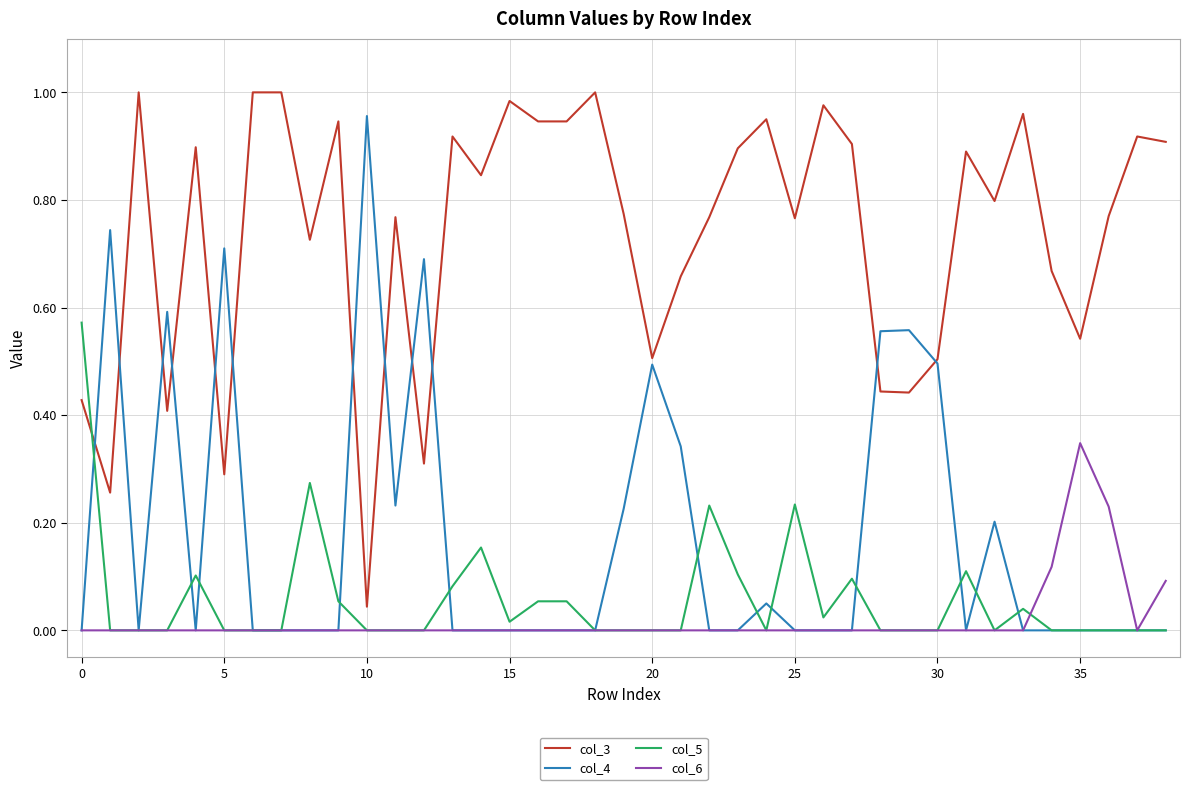

Which series has the largest total across all categories?

col_3